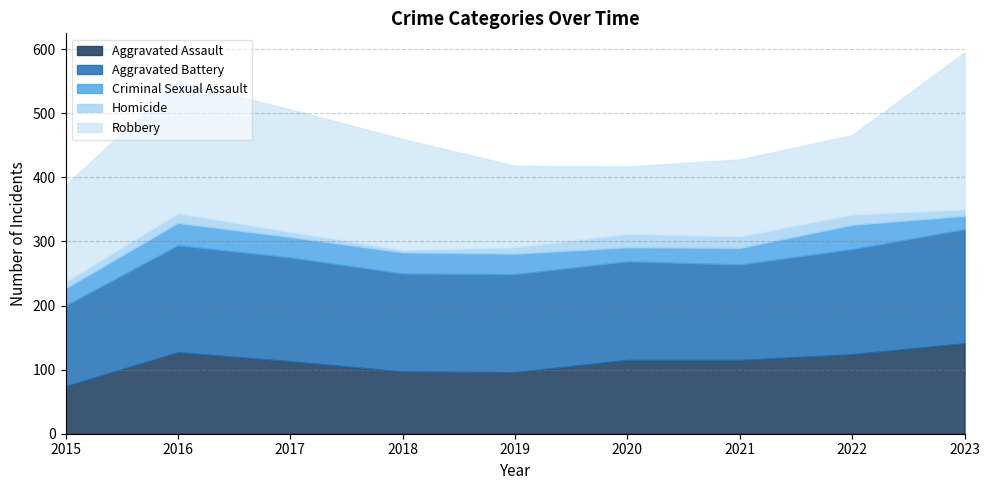

How many data points in Aggravated Battery are less than 154?

4